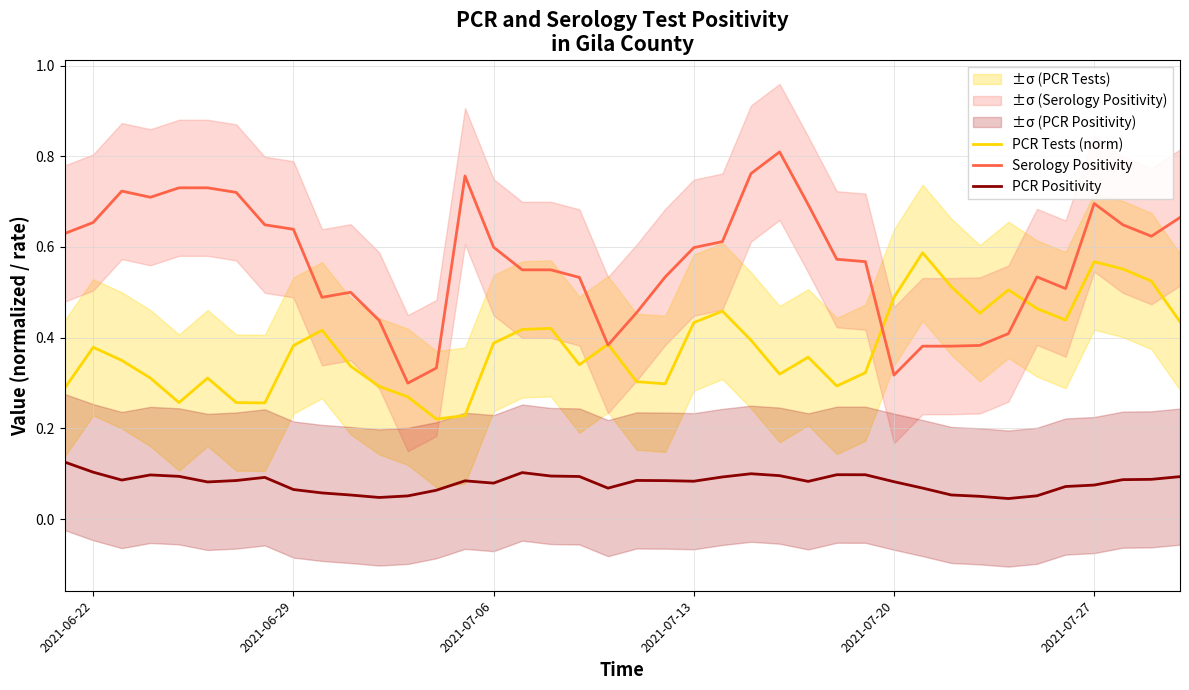

True or false: PCR Positivity and PCR Tests (norm) intersect in this chart.

False